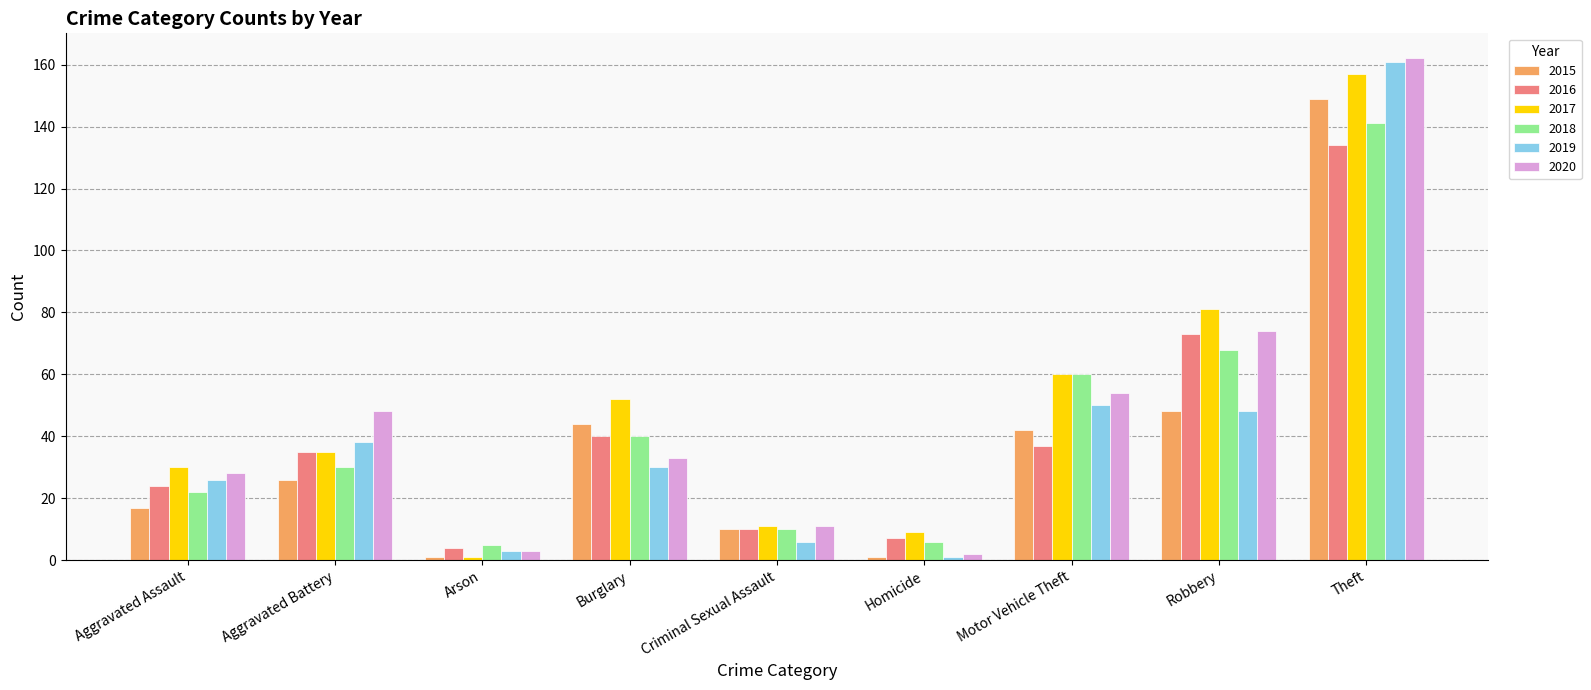

What is the maximum value shown in the chart?

162